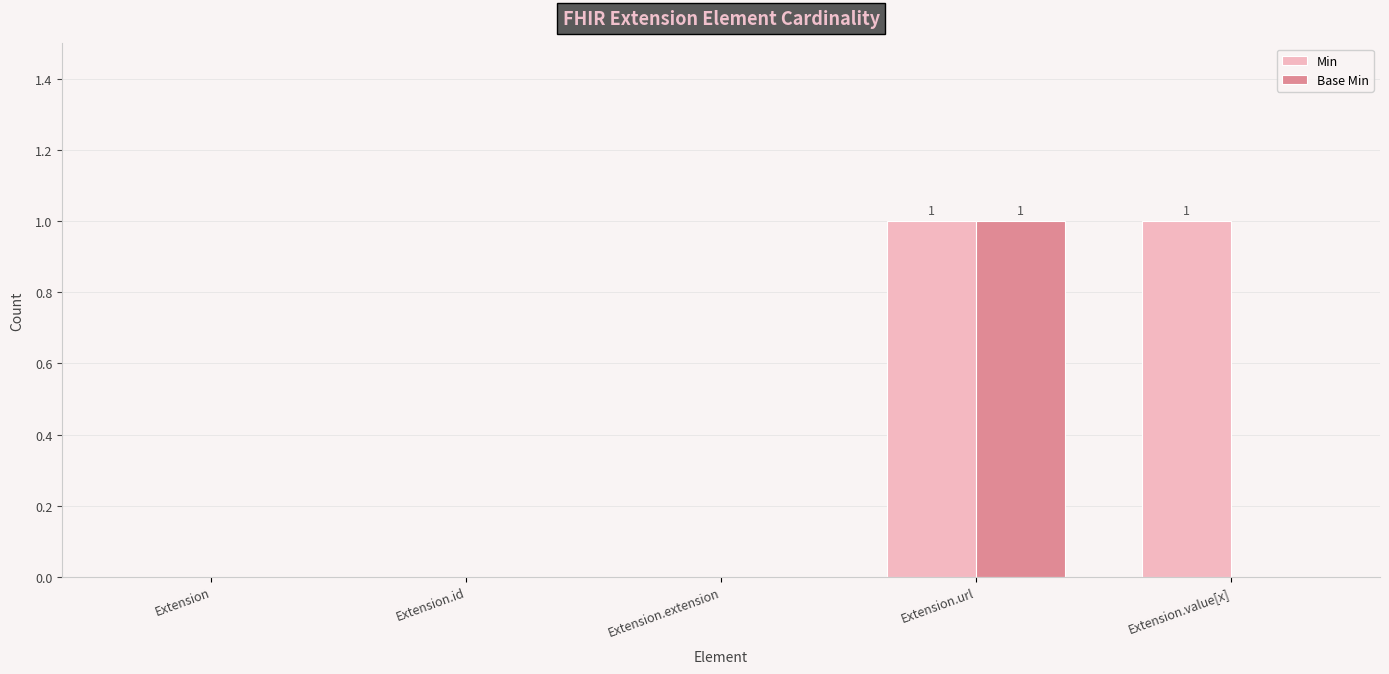

At which label does Base Min reach its peak?

Extension.url